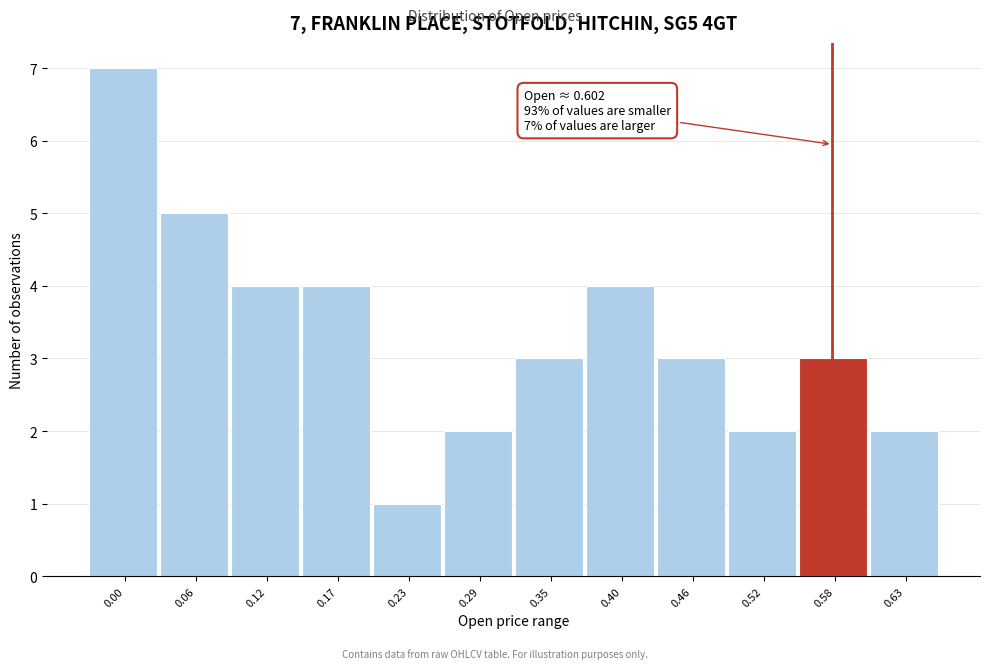

Reading left to right, extract all data points from this chart.

0.00=7	0.06=5	0.12=4	0.17=4	0.23=1	0.29=2	0.35=3	0.40=4	0.46=3	0.52=2	0.58=3	0.63=2